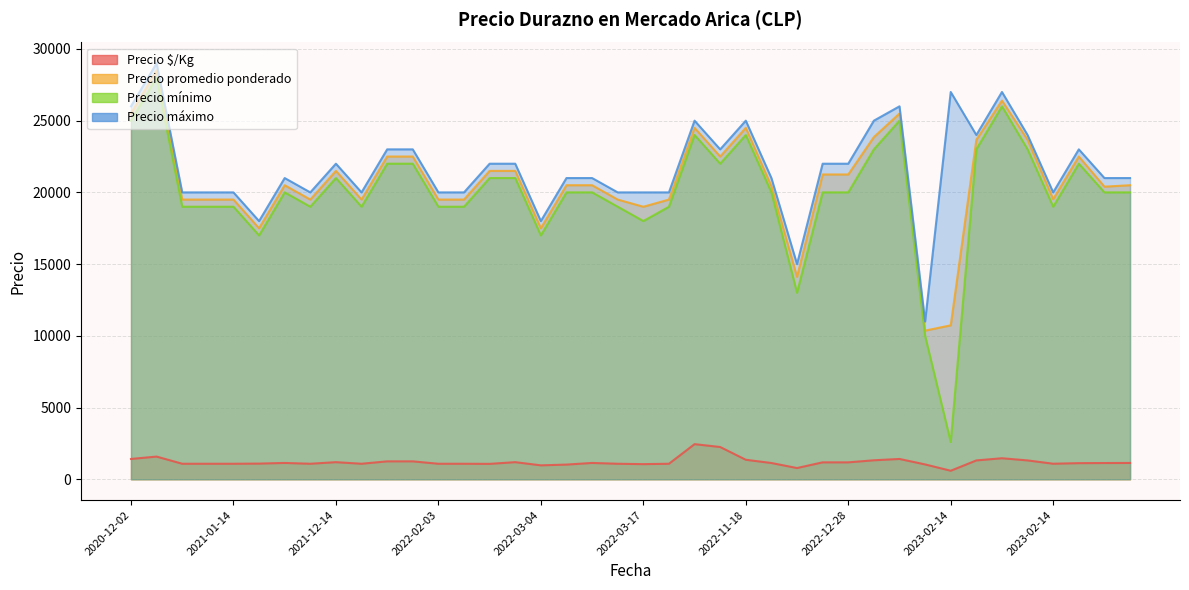

True or false: Precio máximo and Precio mínimo intersect in this chart.

False